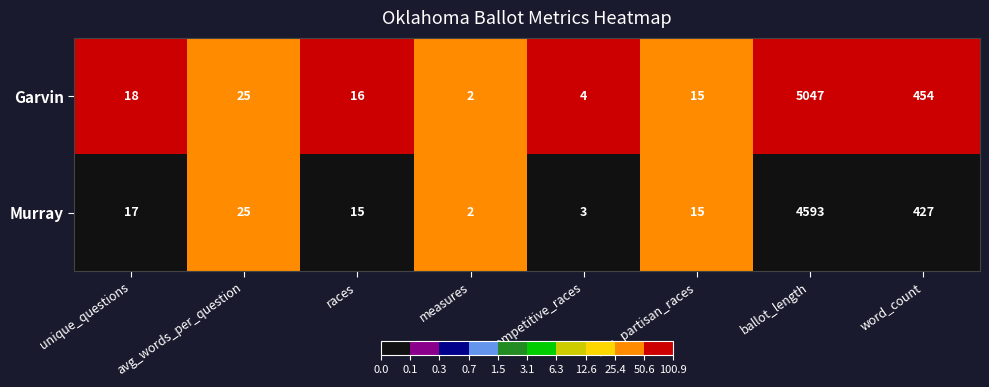

What is the total value across all series at competitive_races?

7